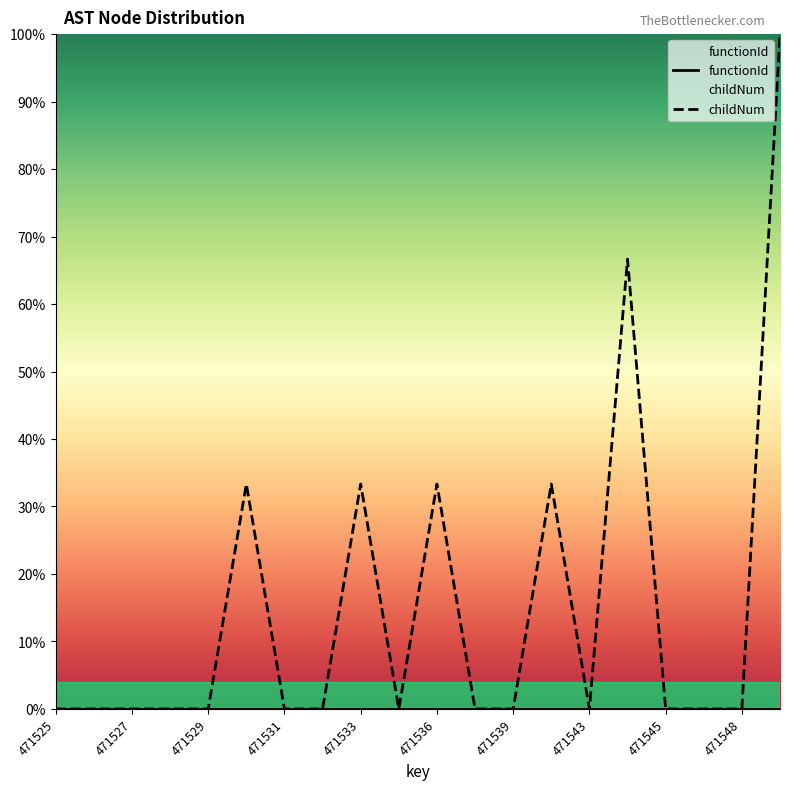

Count the number of data series in this chart.

2